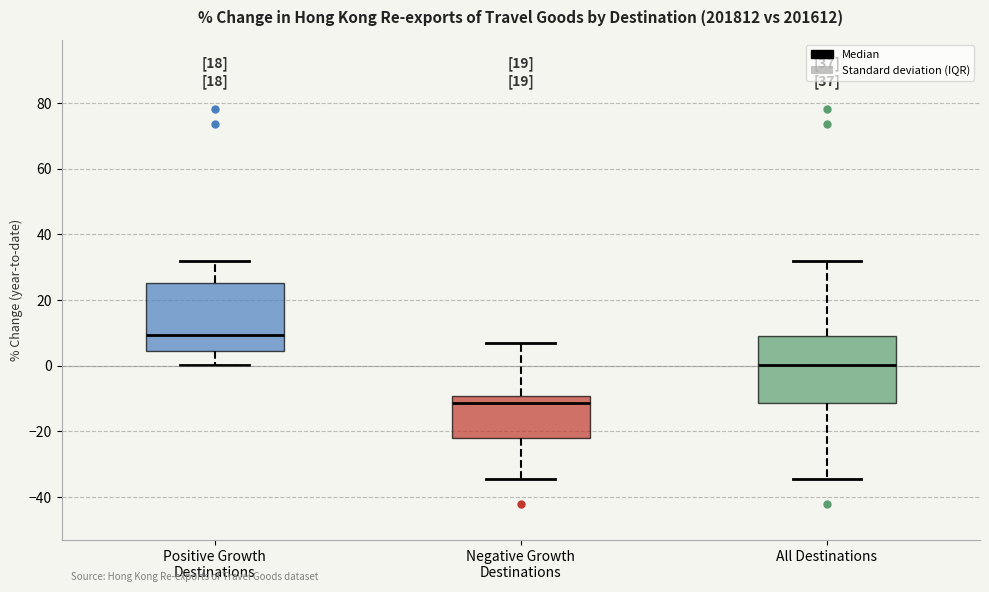

Reading left to right, read every box against the y-axis: the position of its median line, the range the box covers, and the ends of its whiskers. The values are not printed on the chart, so give them approximately, as read against the axis.

Positive Growth Destinations: median 10, box 4 to 26, whiskers 0 to 32
Negative Growth Destinations: median -12, box -22 to -10, whiskers -34 to 6
All Destinations: median 0, box -12 to 10, whiskers -34 to 32